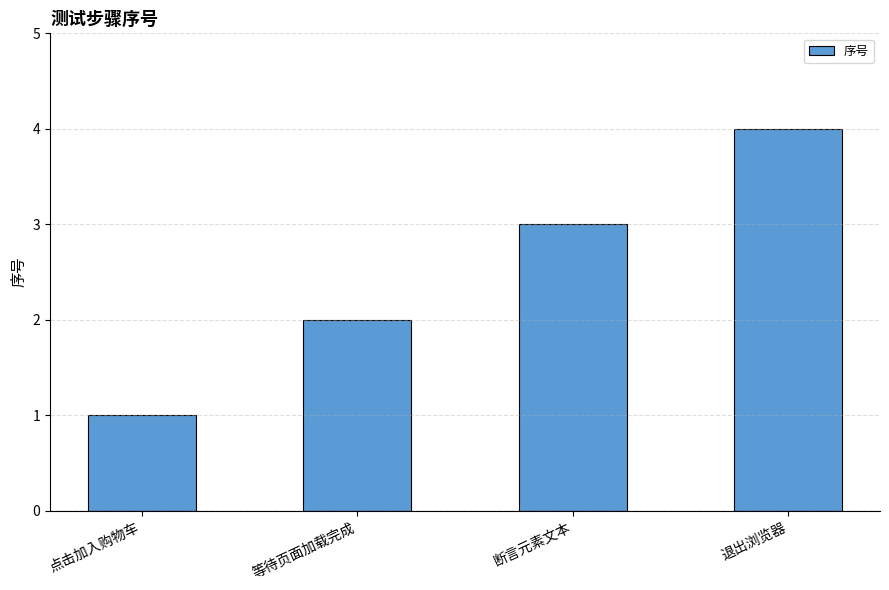

Read the value at 等待页面加载完成.

2